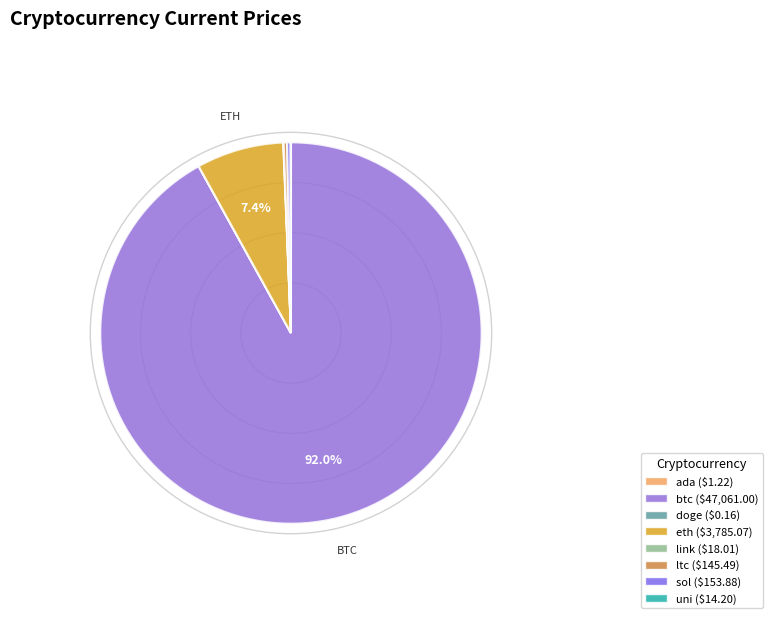

True or false: link accounts for 0% of the total.

True